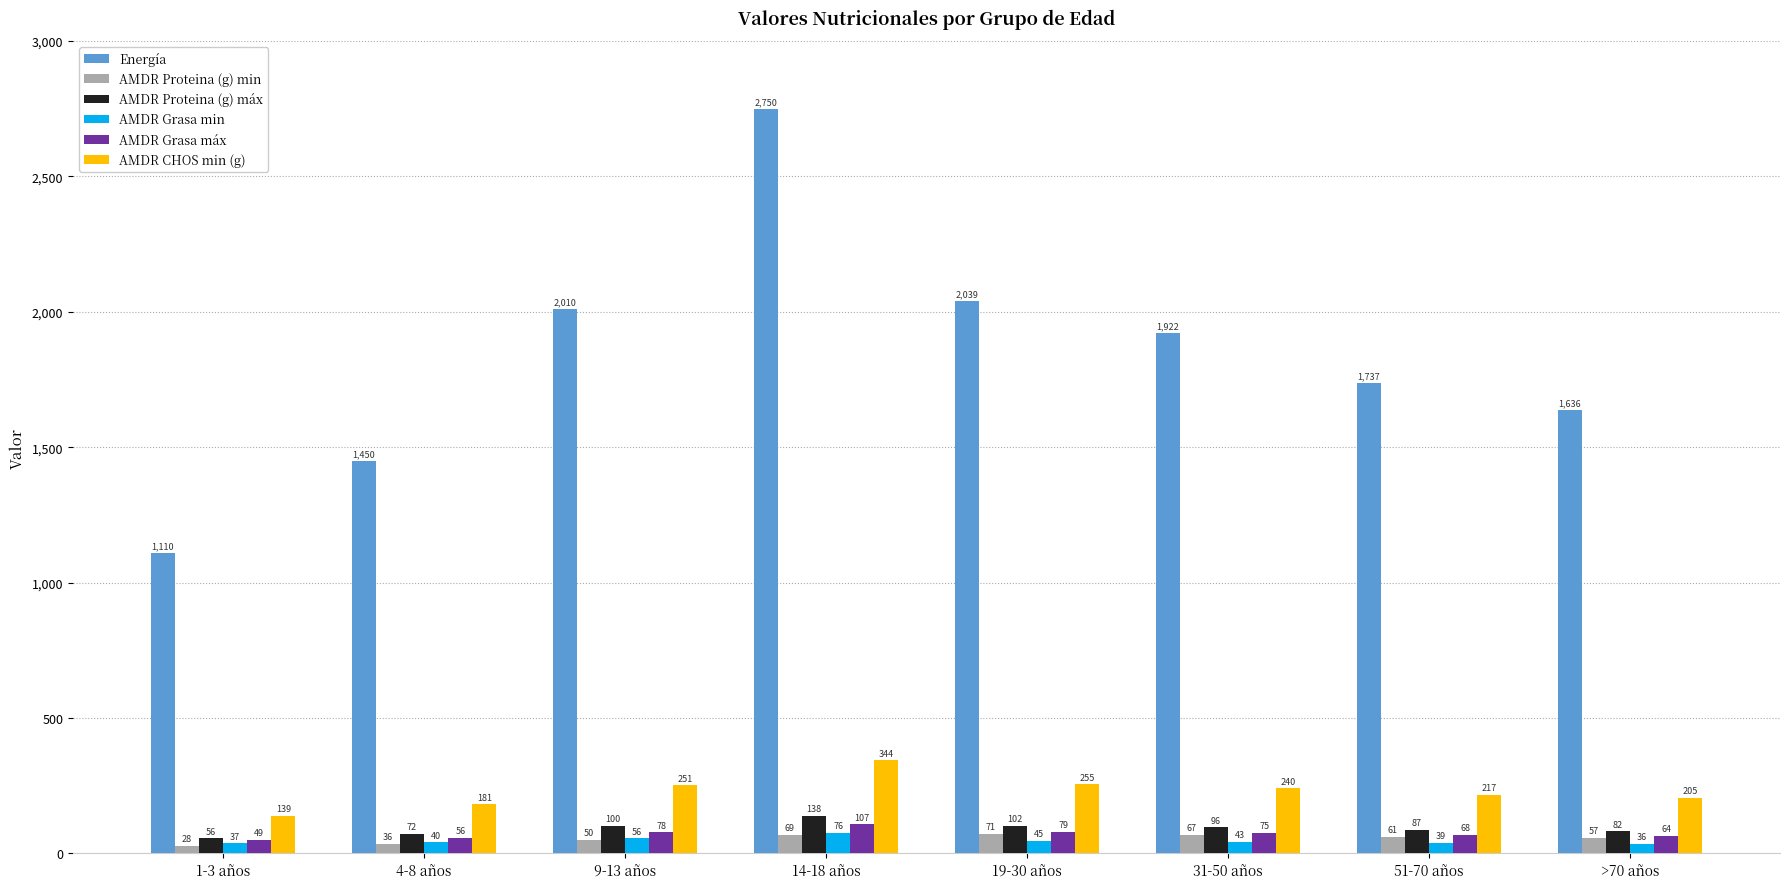

Rank the categories by AMDR CHOS min (g) value from lowest to highest.

1-3 años, 4-8 años, >70 años, 51-70 años, 31-50 años, 9-13 años, 19-30 años, 14-18 años